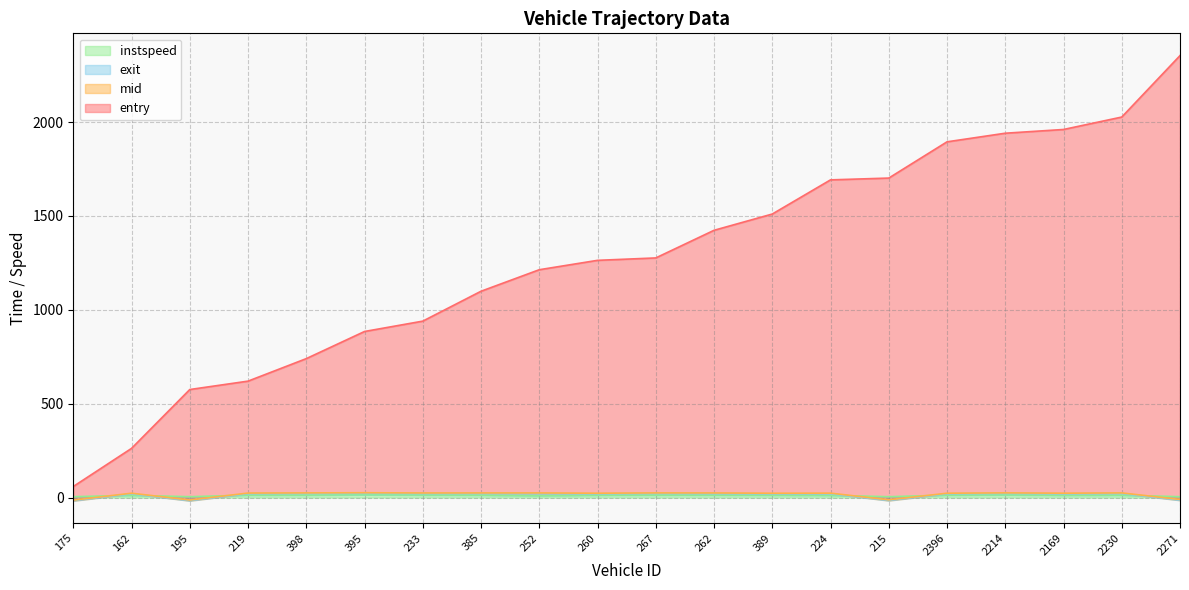

Is it true that instspeed equals 14.3 at 2214?

True